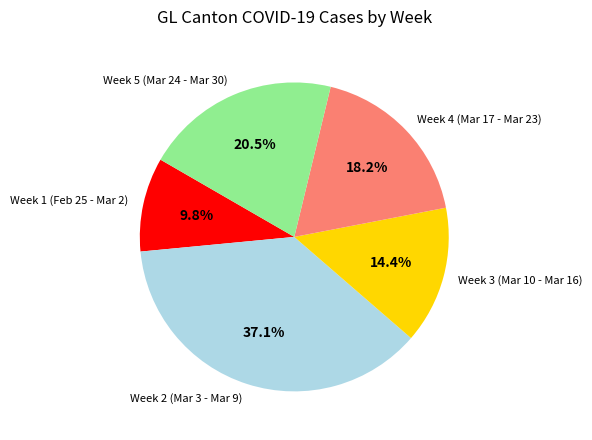

Which slice is the smallest?

Week 1 (Feb 25 - Mar 2)